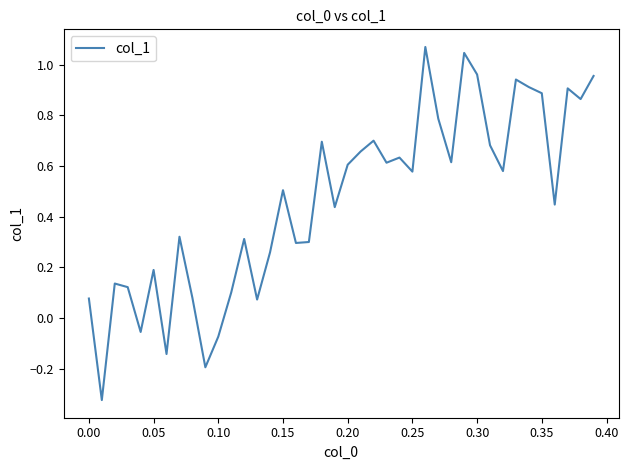

What is the difference between the maximum and minimum values?

1.4